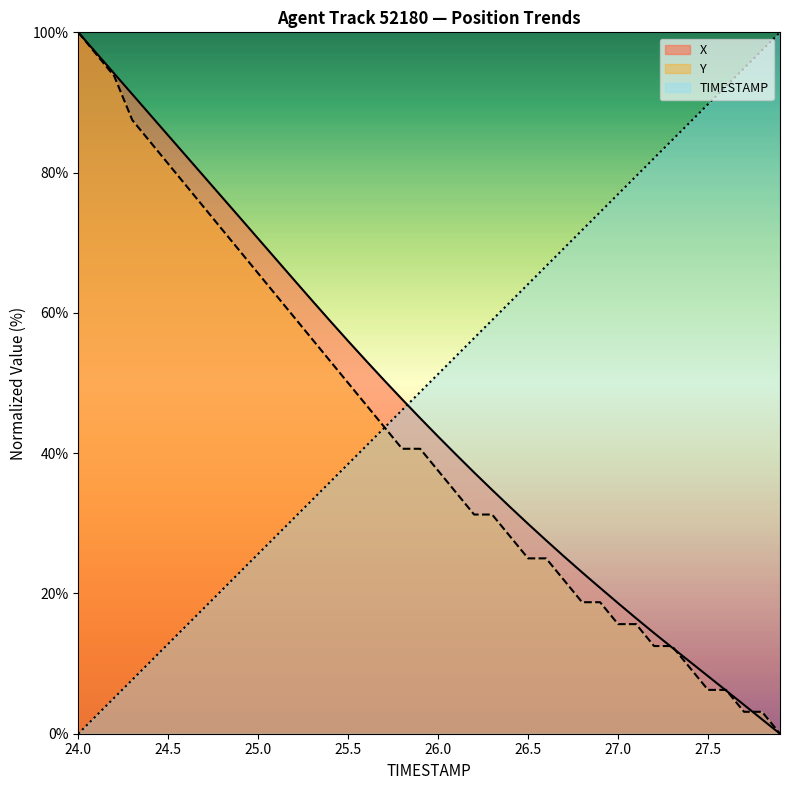

What is the spread (max minus min) of values at 27.4?

77.8